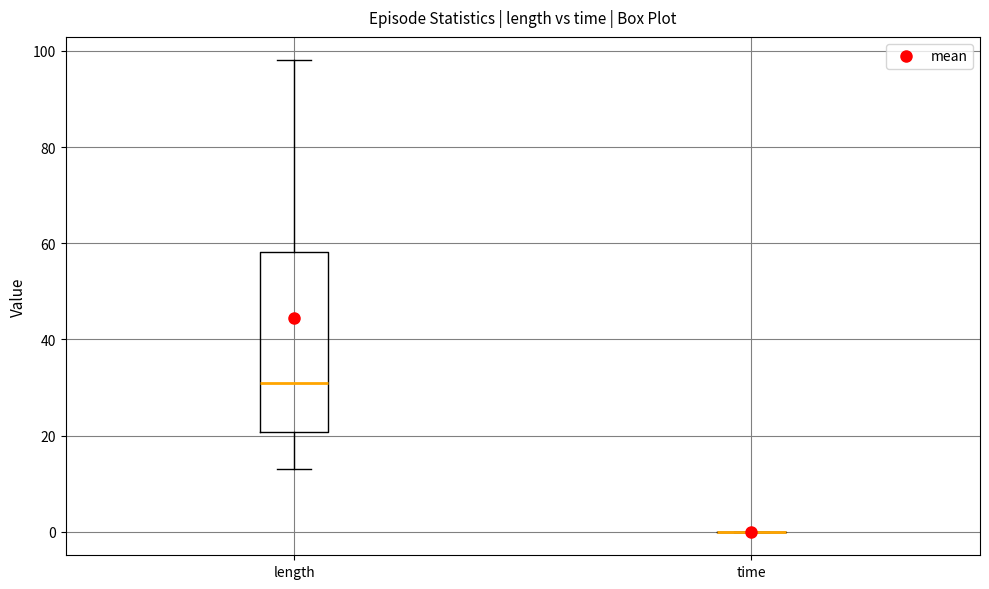

Where does the lower whisker of the box for length end on the y-axis? The values are not printed on the chart, so give them approximately, as read against the axis.

14